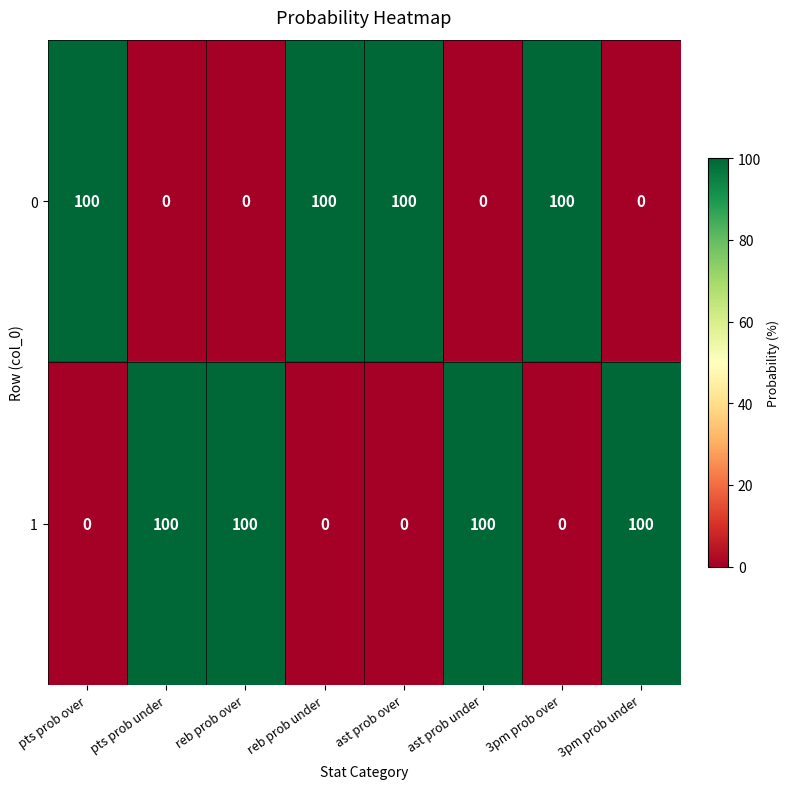

What is the spread (max minus min) of values at pts prob over?

100